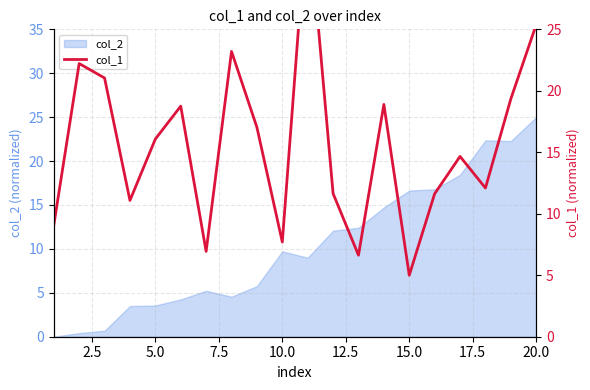

Is it true that col_2 equals 6.2 at 5.0?

False